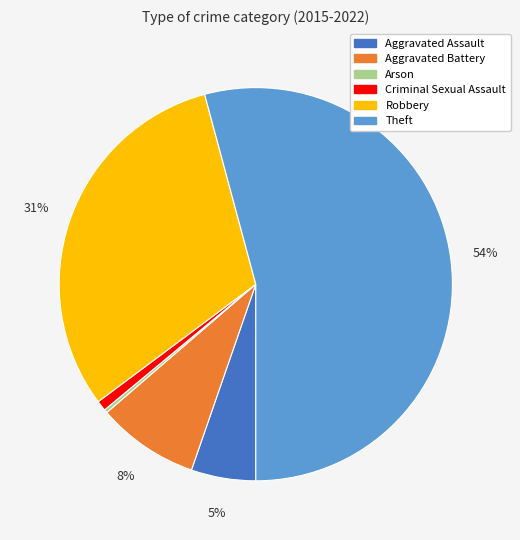

True or false: Arson accounts for 0% of the total.

True